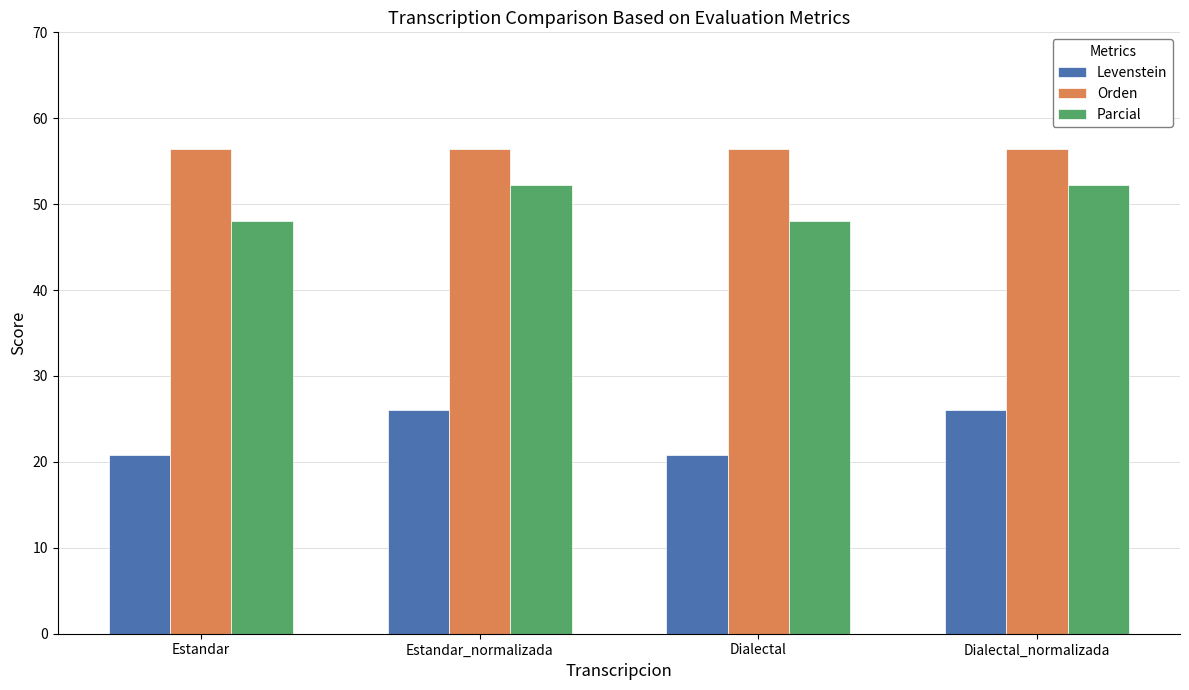

What are all the series names shown in the legend?

Levenstein, Orden, Parcial